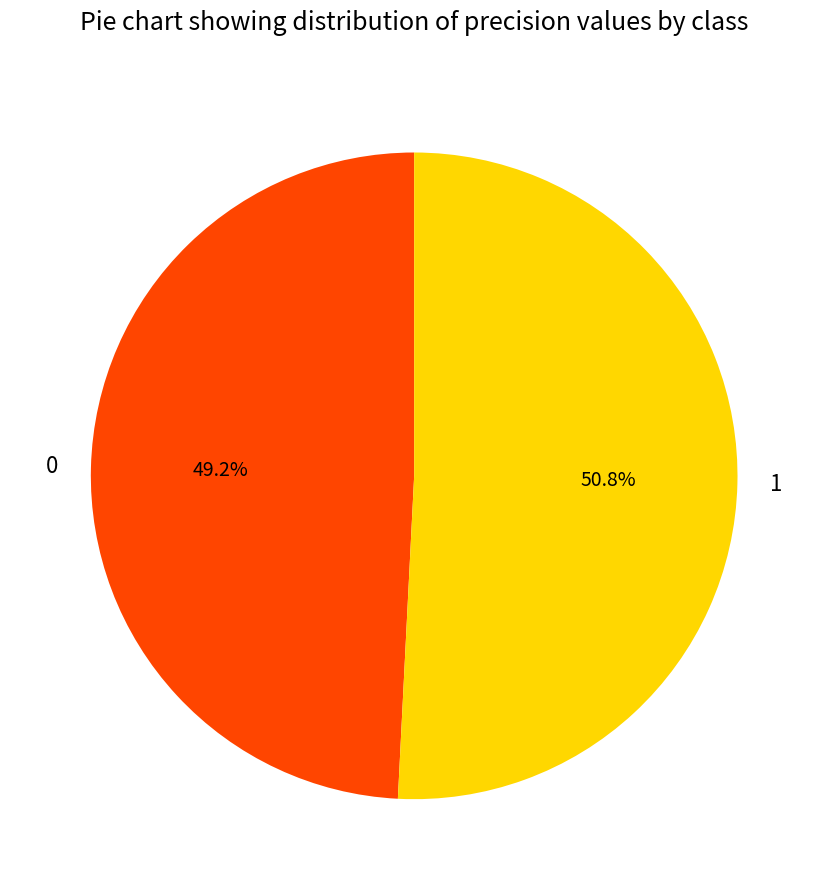

What percentage is the 1 slice, to the nearest percent?

51%